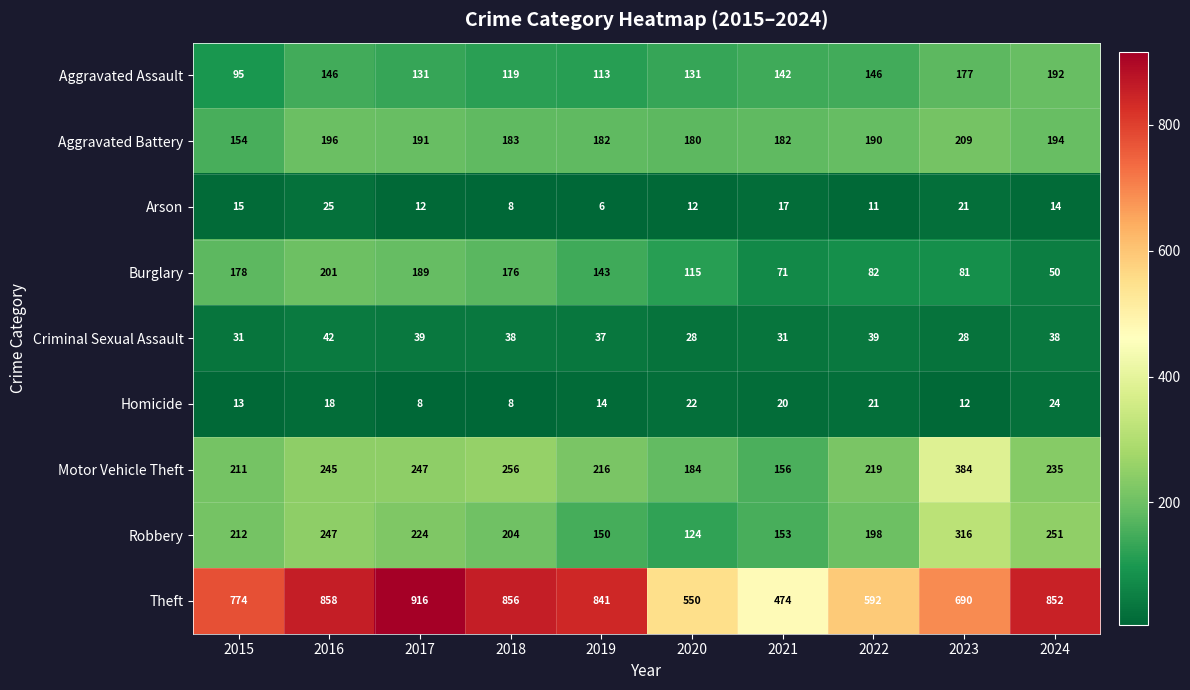

Rank the series at 2024 from highest to lowest value.

Theft, Robbery, Motor Vehicle Theft, Aggravated Battery, Aggravated Assault, Burglary, Criminal Sexual Assault, Homicide, Arson